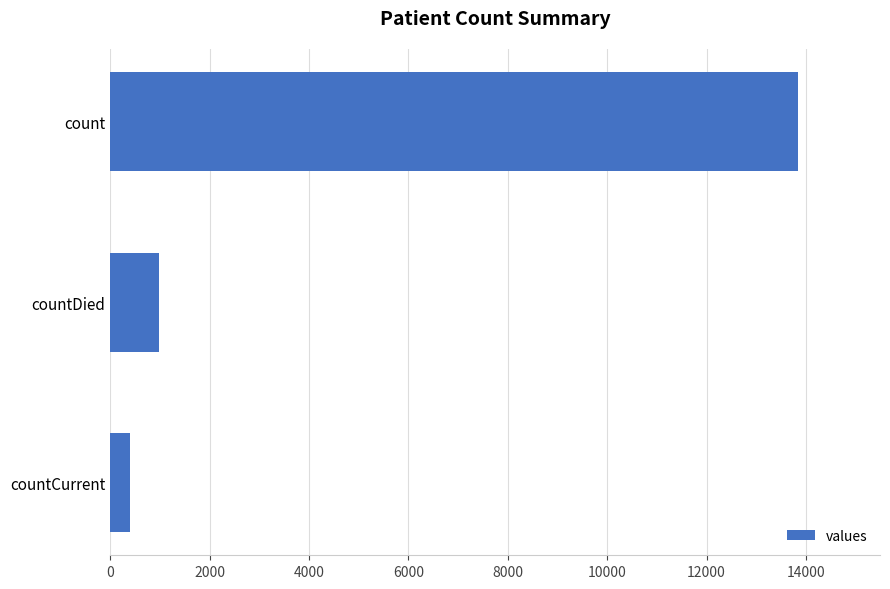

Rank the categories by value from lowest to highest.

countCurrent, countDied, count